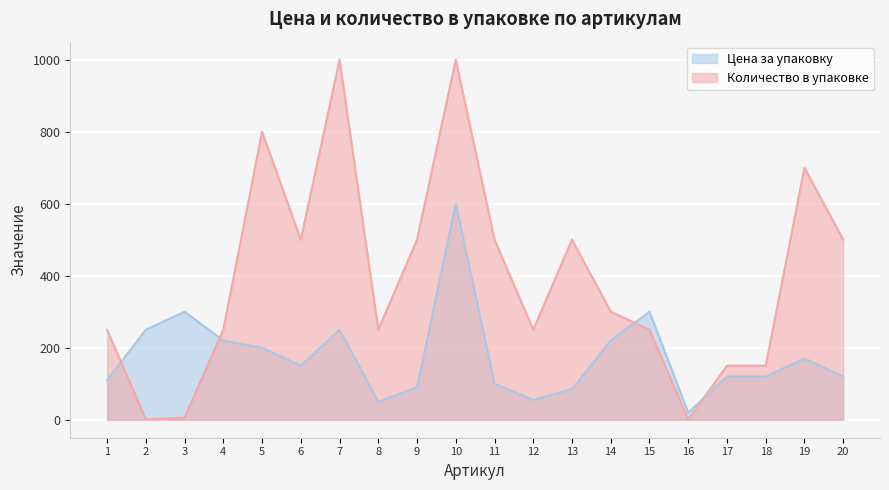

At how many categories does at least one series exceed 780?

3